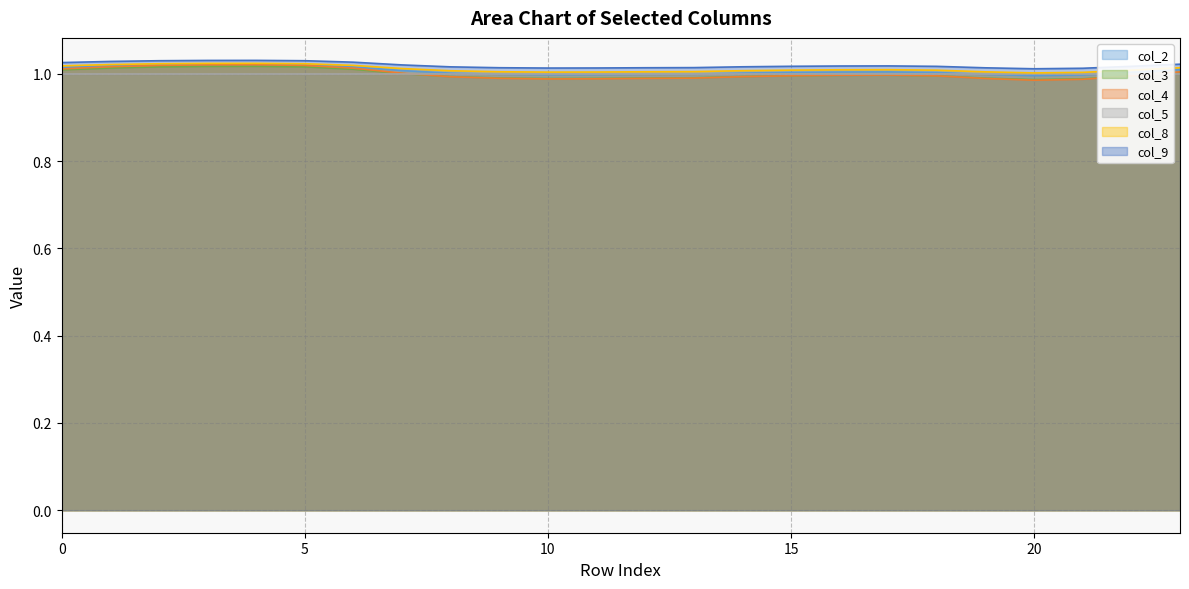

List the labels in order of col_9 value, smallest first.

20, 21, 10, 11, 19, 12, 9, 13, 8, 14, 18, 22, 15, 16, 17, 7, 23, 0, 6, 1, 2, 5, 3, 4